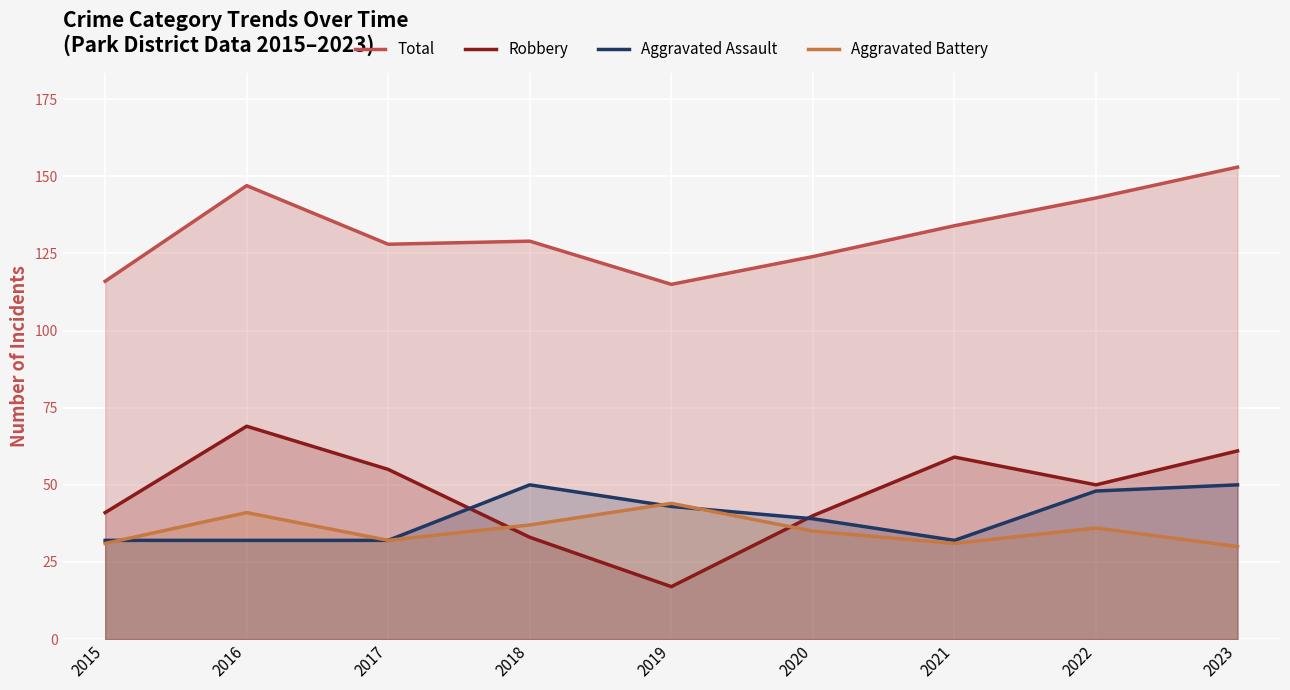

How many lines are shown in the chart?

4